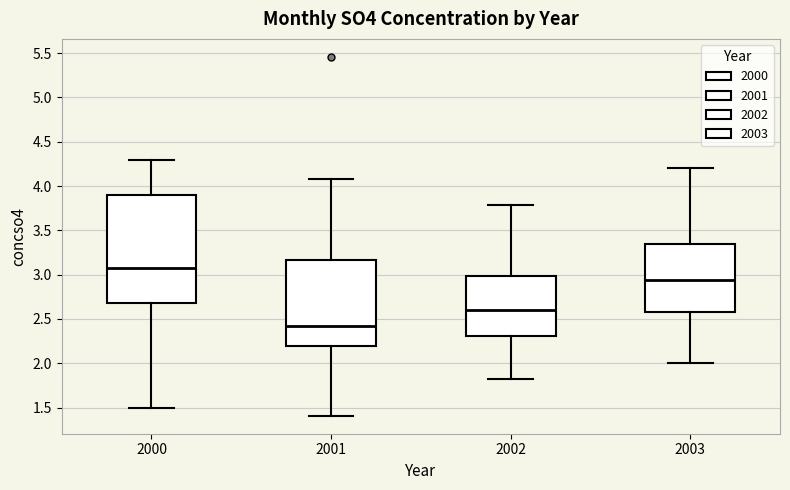

Which box has the highest median line?

2000